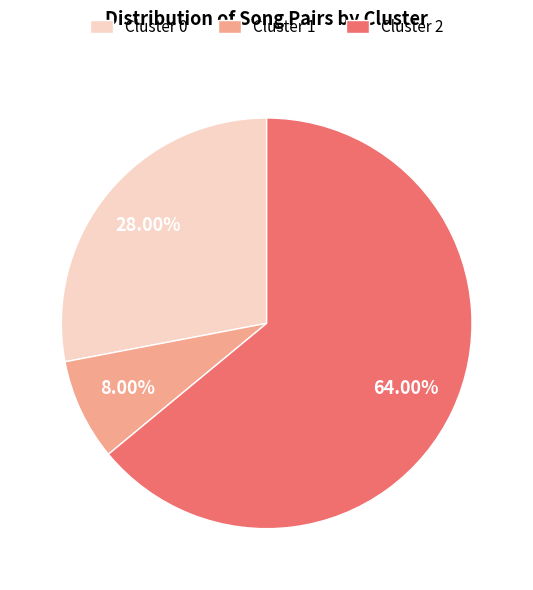

What is the smallest slice in the pie chart?

Cluster 1